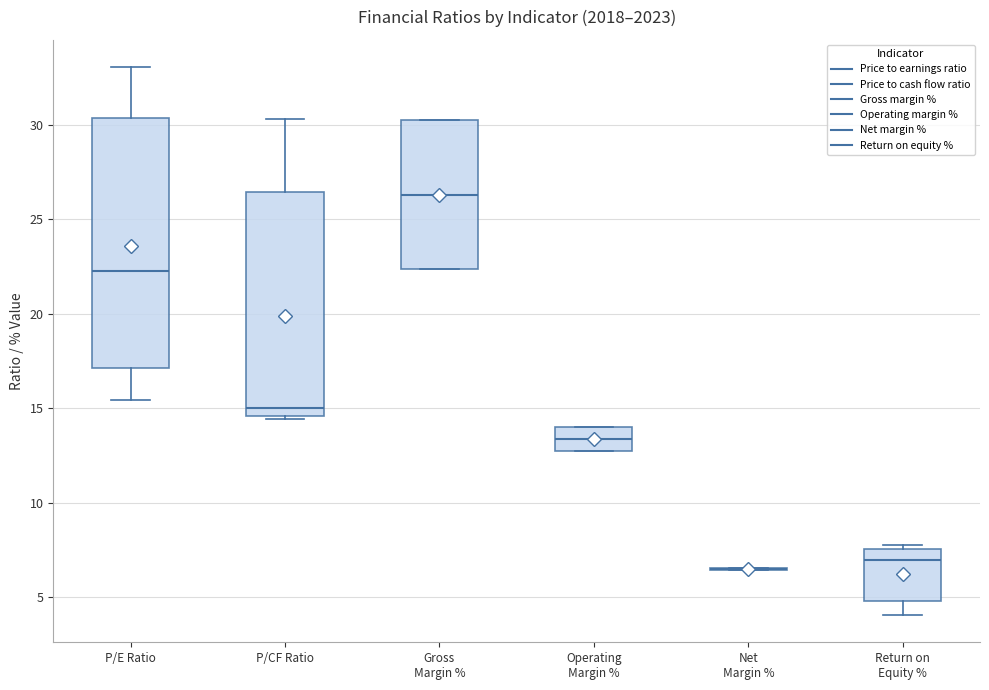

Reading left to right, transcribe this box plot: for each box, give where its median line is, the range the box spans, and where its two whiskers end, as read against the y-axis. The values are not printed on the chart, so give them approximately, as read against the axis.

P/E Ratio: median 22.5, box 17.0 to 30.5, whiskers 15.5 to 33.0
P/CF Ratio: median 15.0, box 14.5 to 26.5, whiskers 14.5 to 30.5
Gross Margin %: median 26.5, box 22.5 to 30.0, whiskers 22.5 to 30.0
Operating Margin %: median 13.5, box 13.0 to 14.0, whiskers 13.0 to 14.0
Net Margin %: box collapsed to a line at 6.5, whiskers 6.5 to 6.5
Return on Equity %: median 7.0, box 5.0 to 7.5, whiskers 4.0 to 8.0